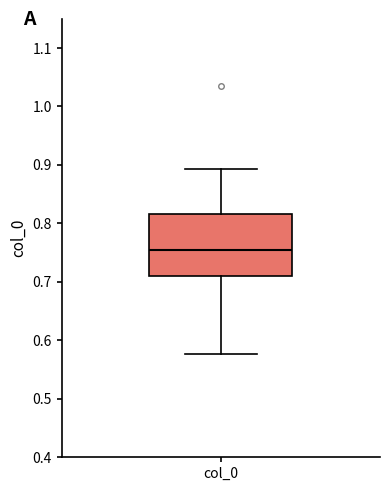

Transcribe this box plot: give where the median line is, the range the box spans, and where the two whiskers end, as read against the y-axis. The values are not printed on the chart, so give them approximately, as read against the axis.

median 0.75, box 0.71 to 0.82, whiskers 0.58 to 0.89